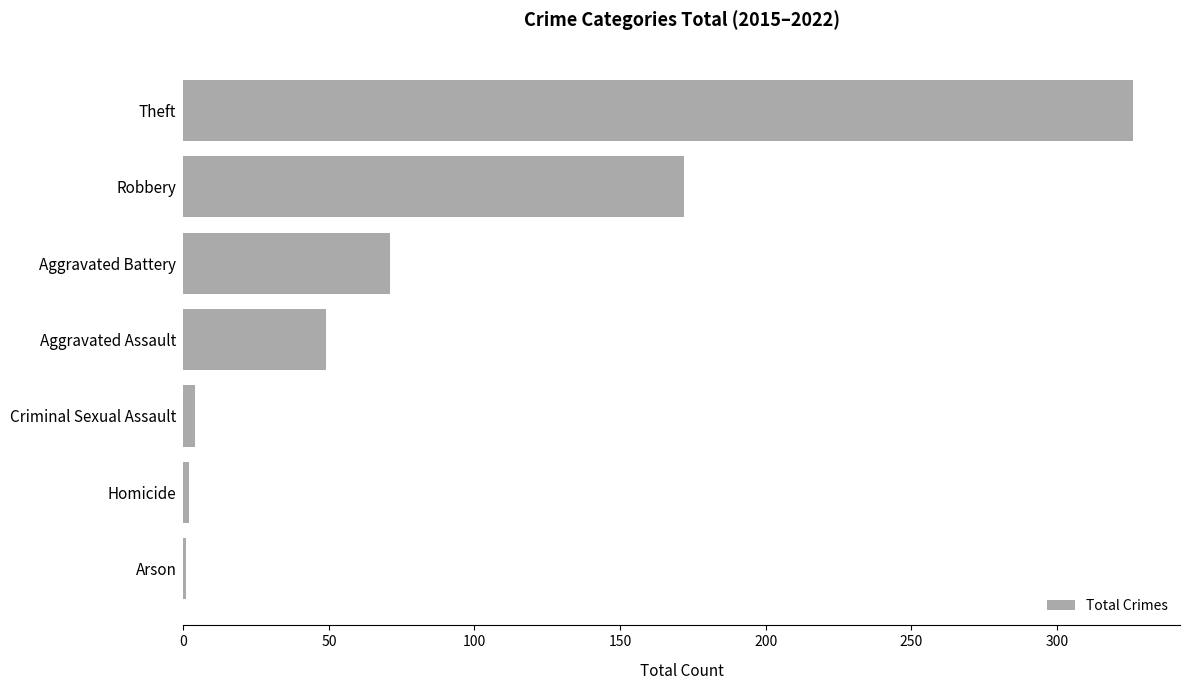

Which has a higher value, Aggravated Assault or Robbery?

Robbery